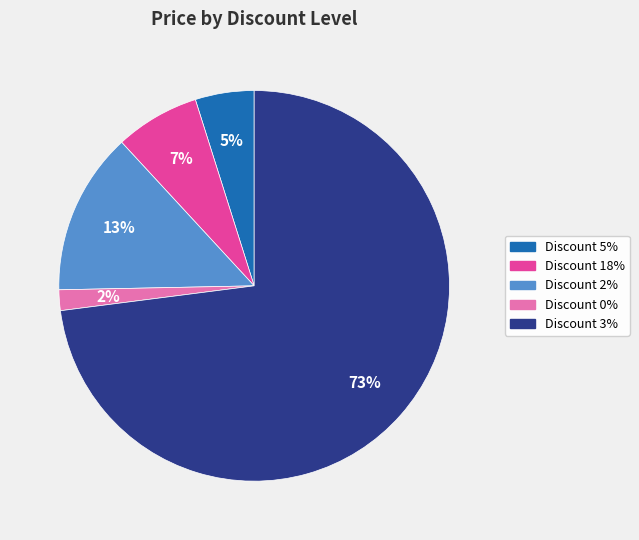

Which category has the biggest portion of the pie?

Discount 3%